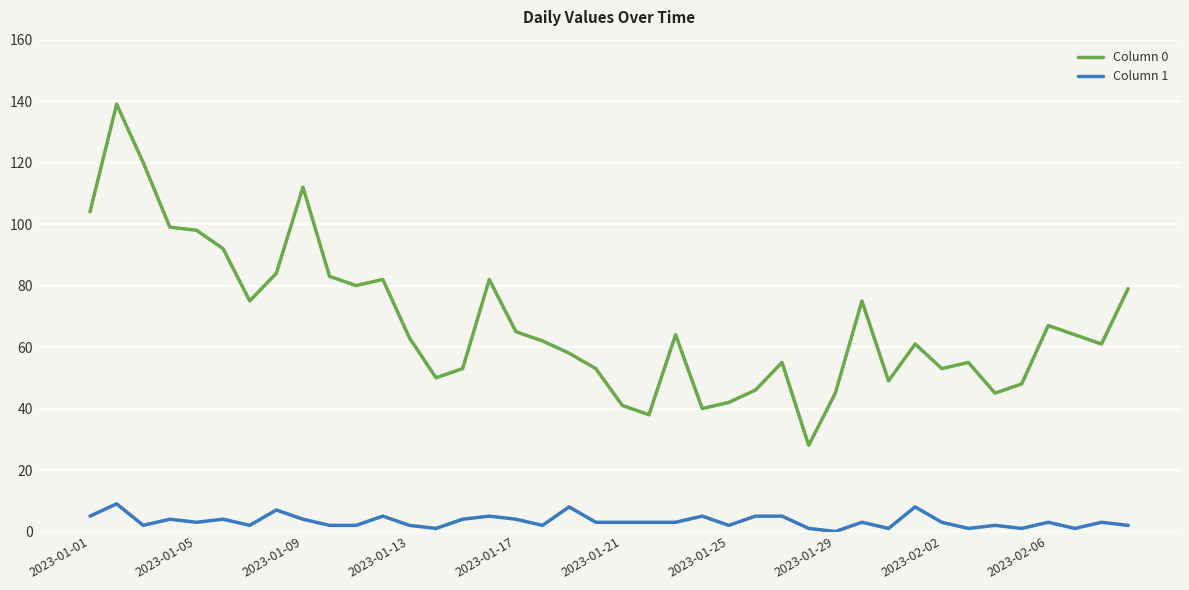

Rank the series by their average value, from highest to lowest.

Column 0, Column 1